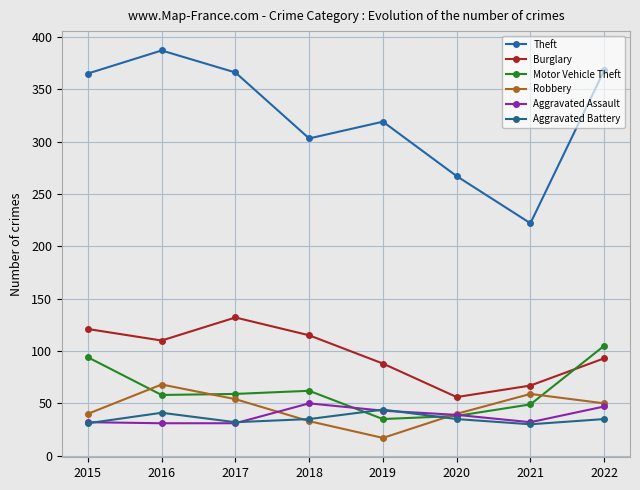

True or false: Aggravated Battery and Motor Vehicle Theft cross at least once.

True